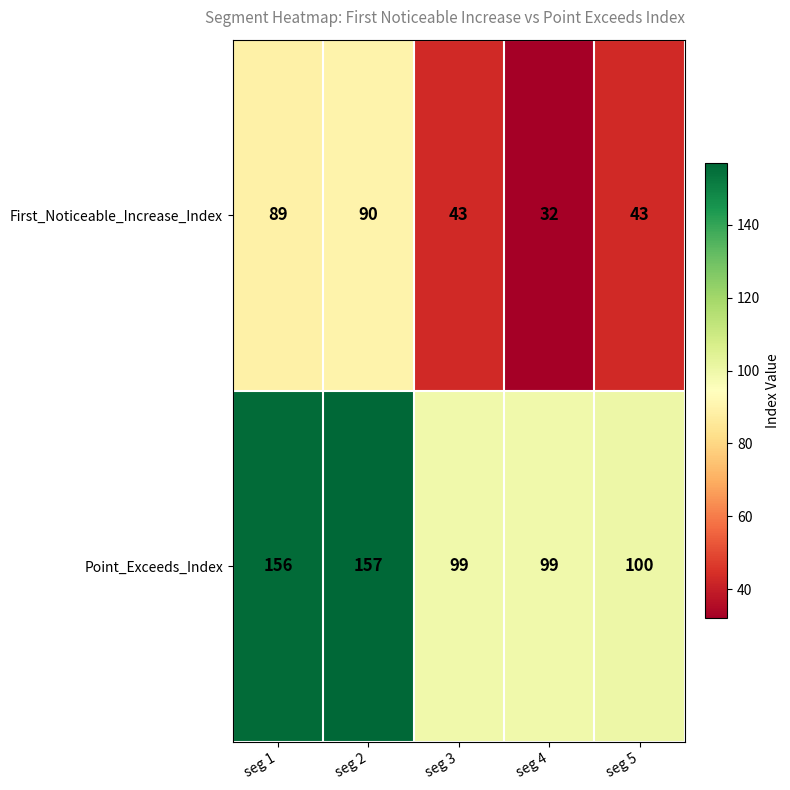

List the series in order of their peak value, highest first.

Point_Exceeds_Index, First_Noticeable_Increase_Index